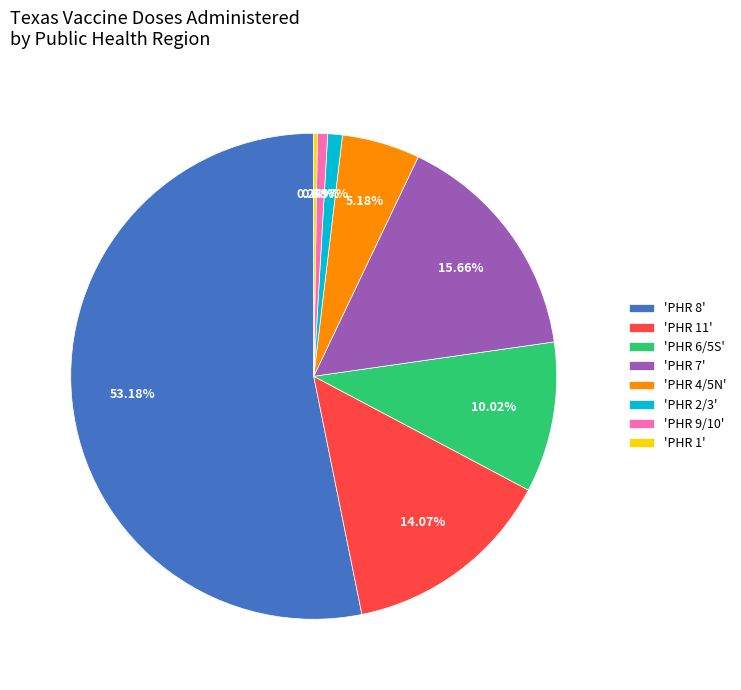

Is 'PHR 8' the majority of the pie?

Yes